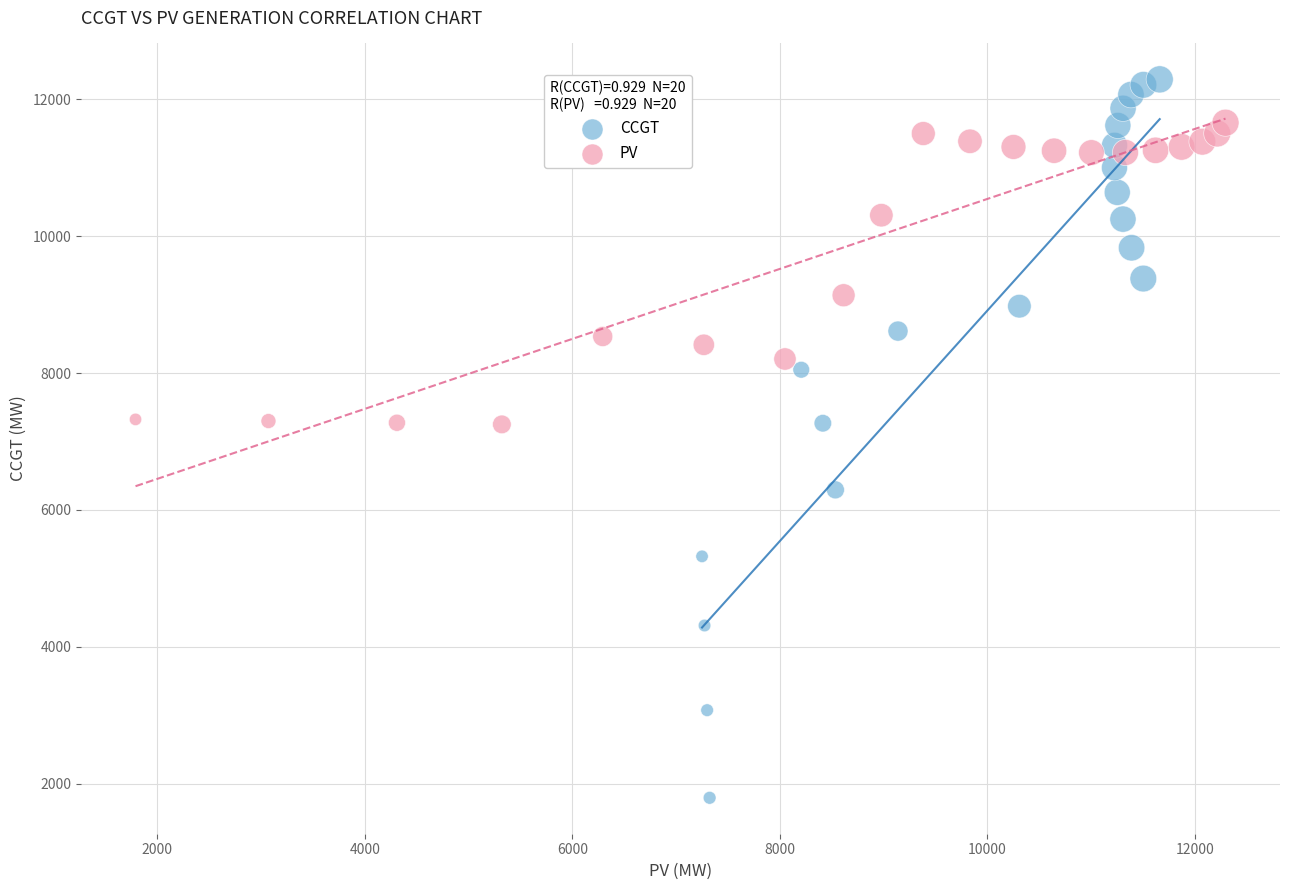

Which series has the largest Y range (max minus min)?

CCGT